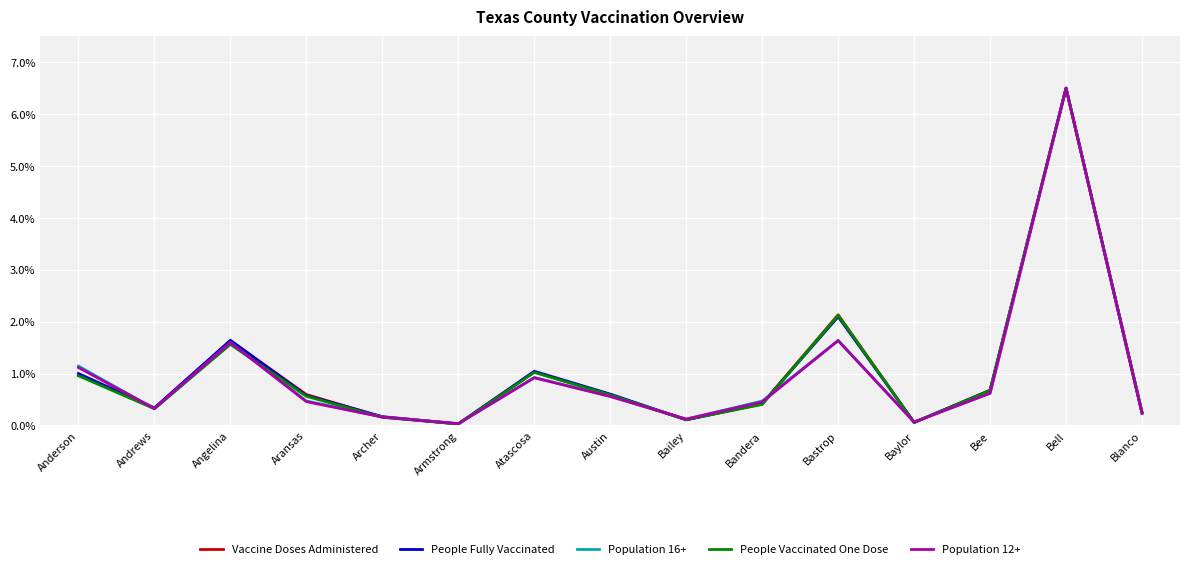

How many series are shown in this chart?

5